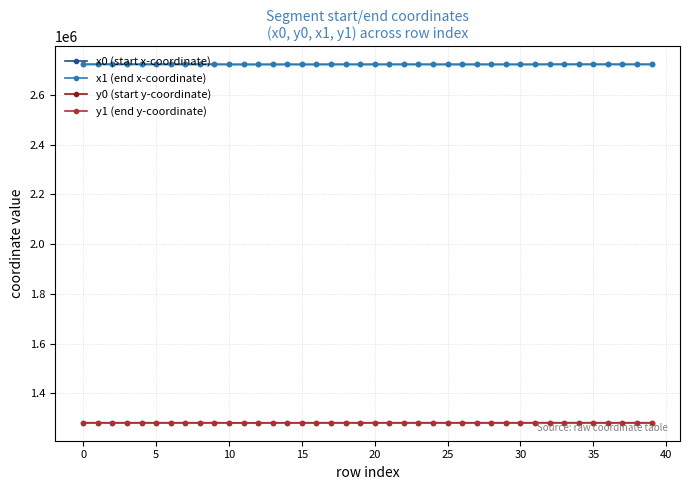

True or false: y0 (start y-coordinate) and x1 (end x-coordinate) intersect in this chart.

False